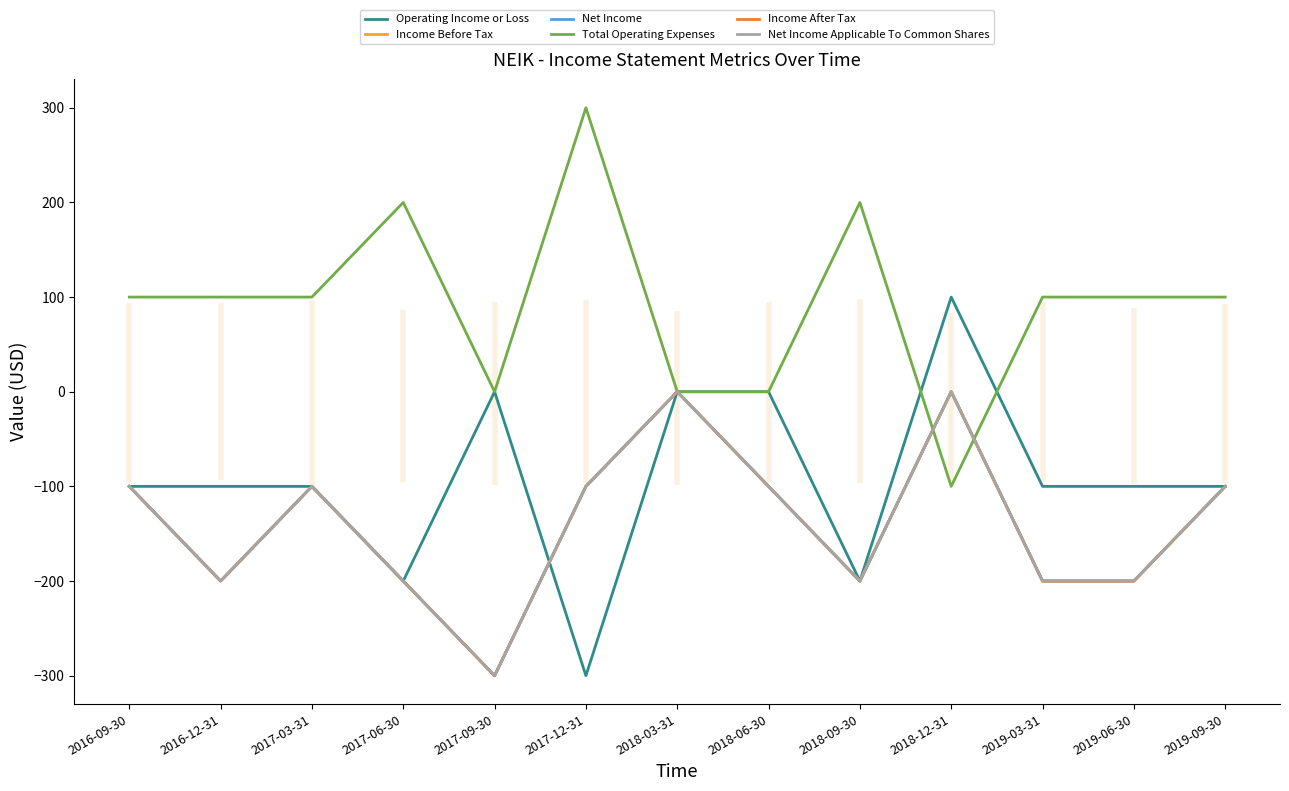

The Total Operating Expenses series shows -162 at 2018-12-31. True or false?

False